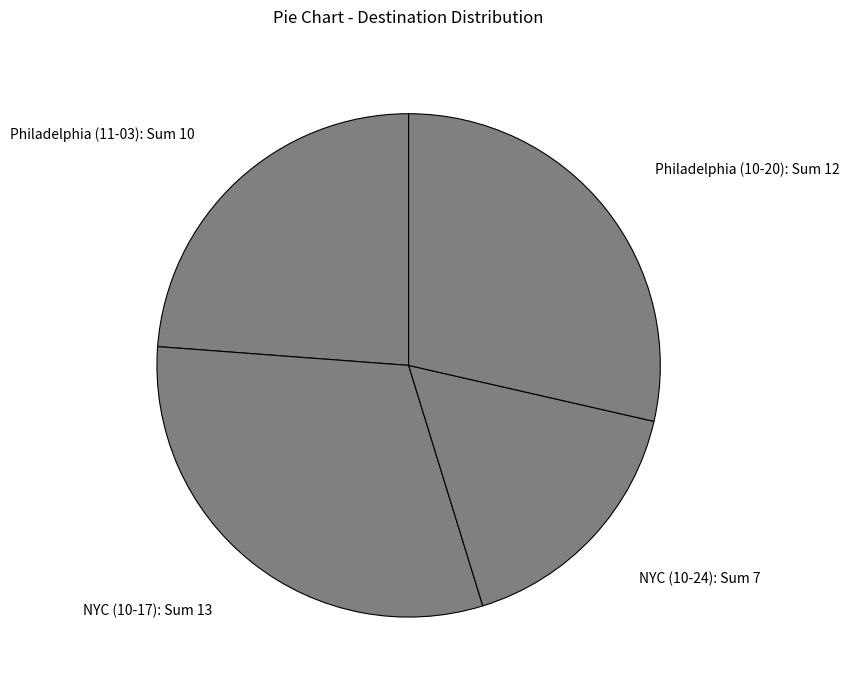

Is there any slice that represents more than half of the pie?

No